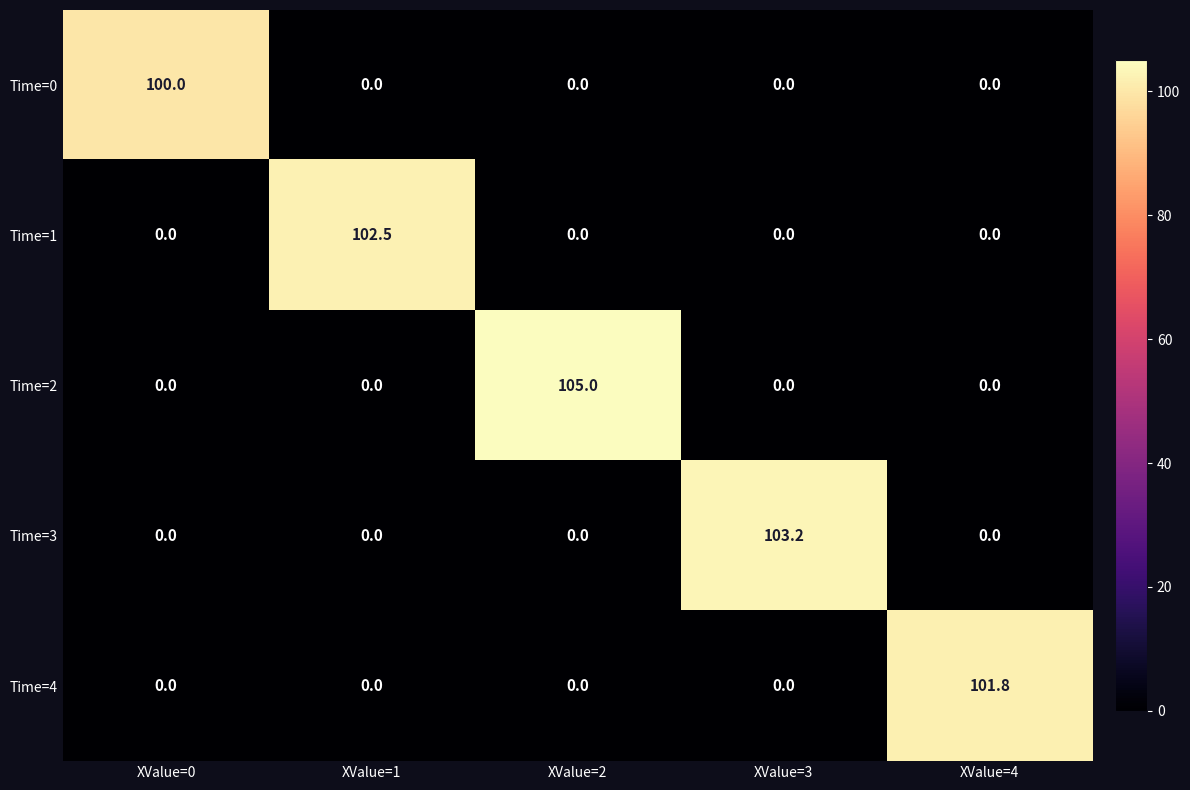

What is the difference between the highest and lowest values at XValue=0?

100.0